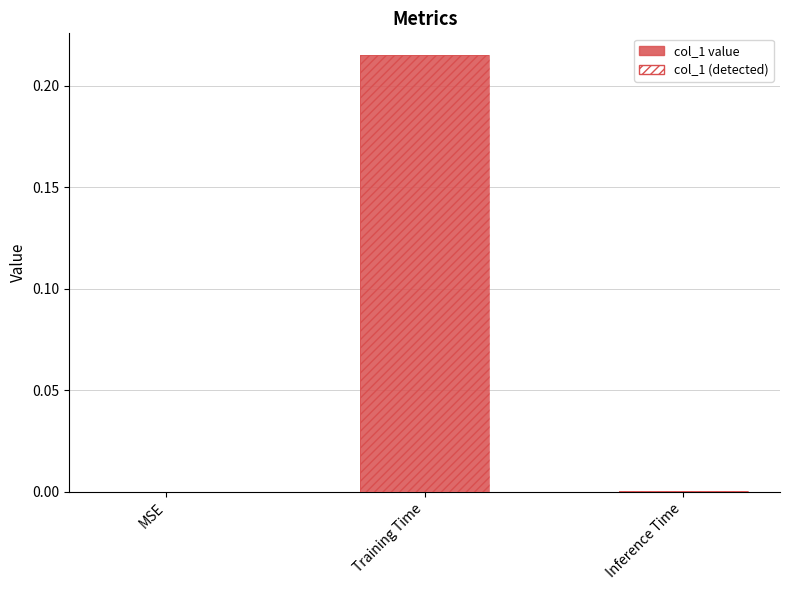

How many categories are shown in the chart?

3